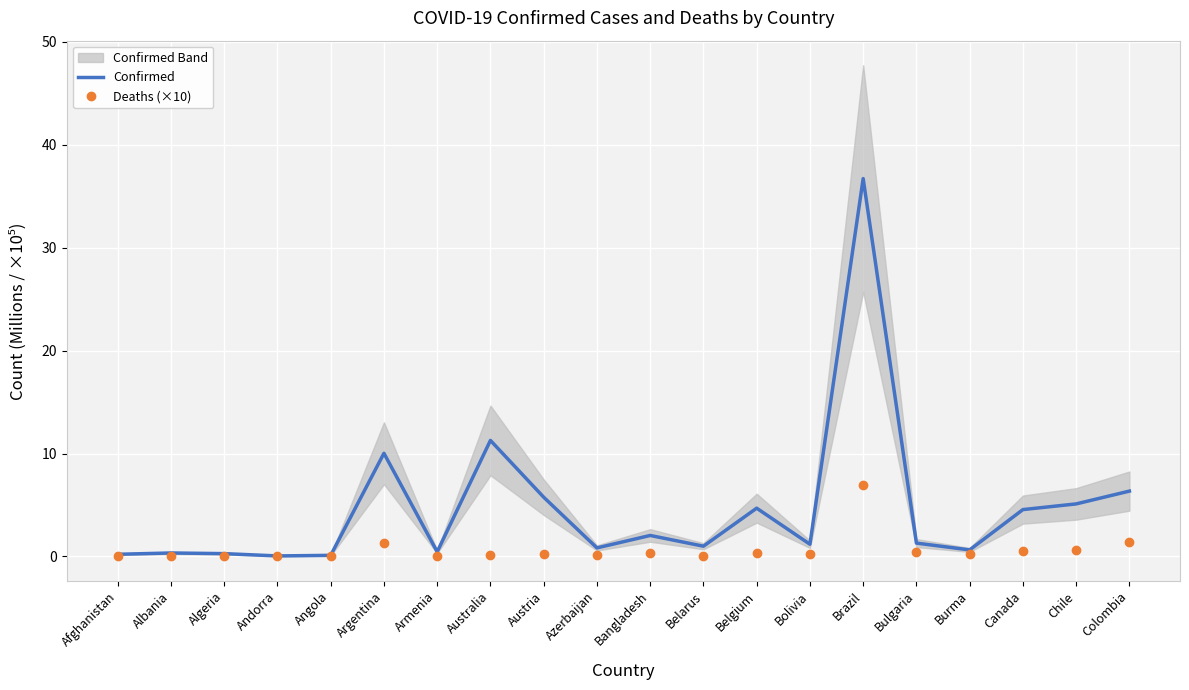

At which category is the sum across all series the highest?

Brazil